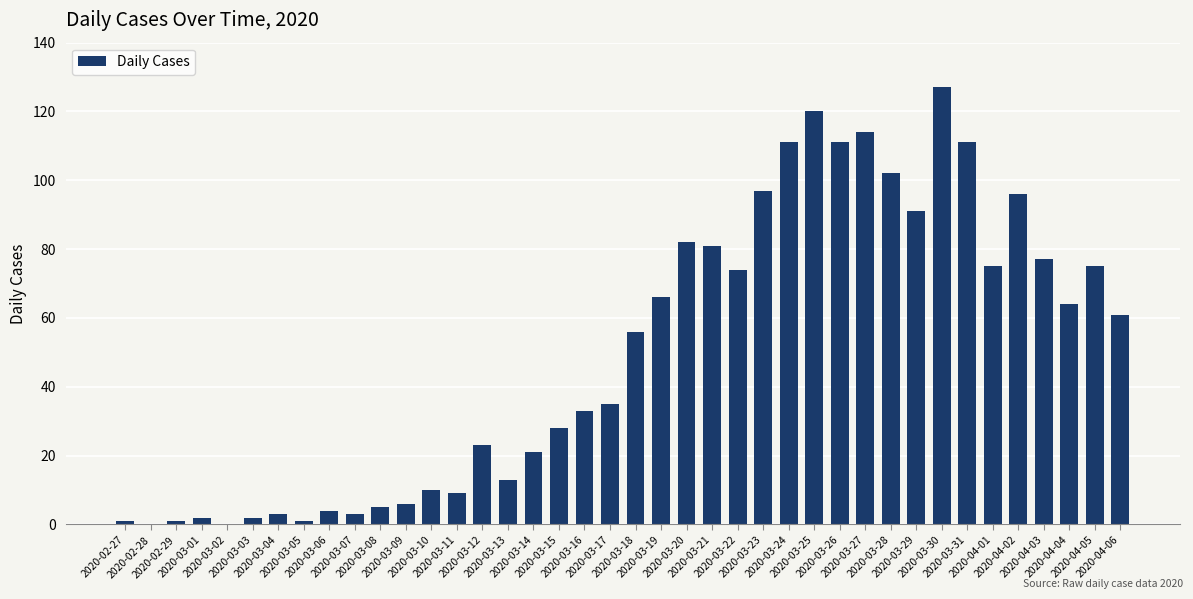

What is the sum of all values?

1991